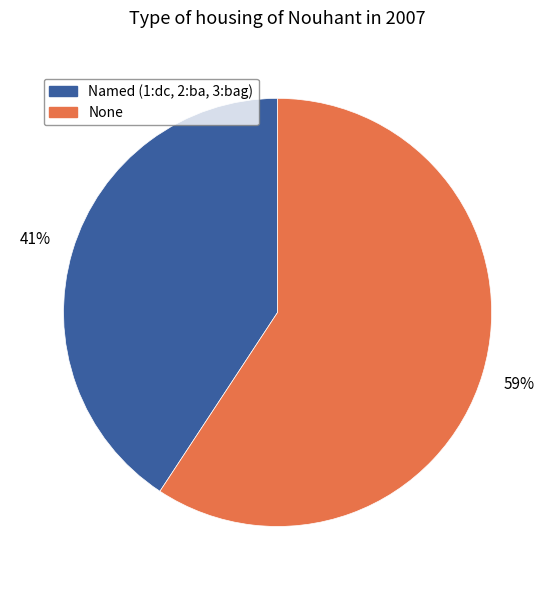

Does any single category account for the majority?

Yes